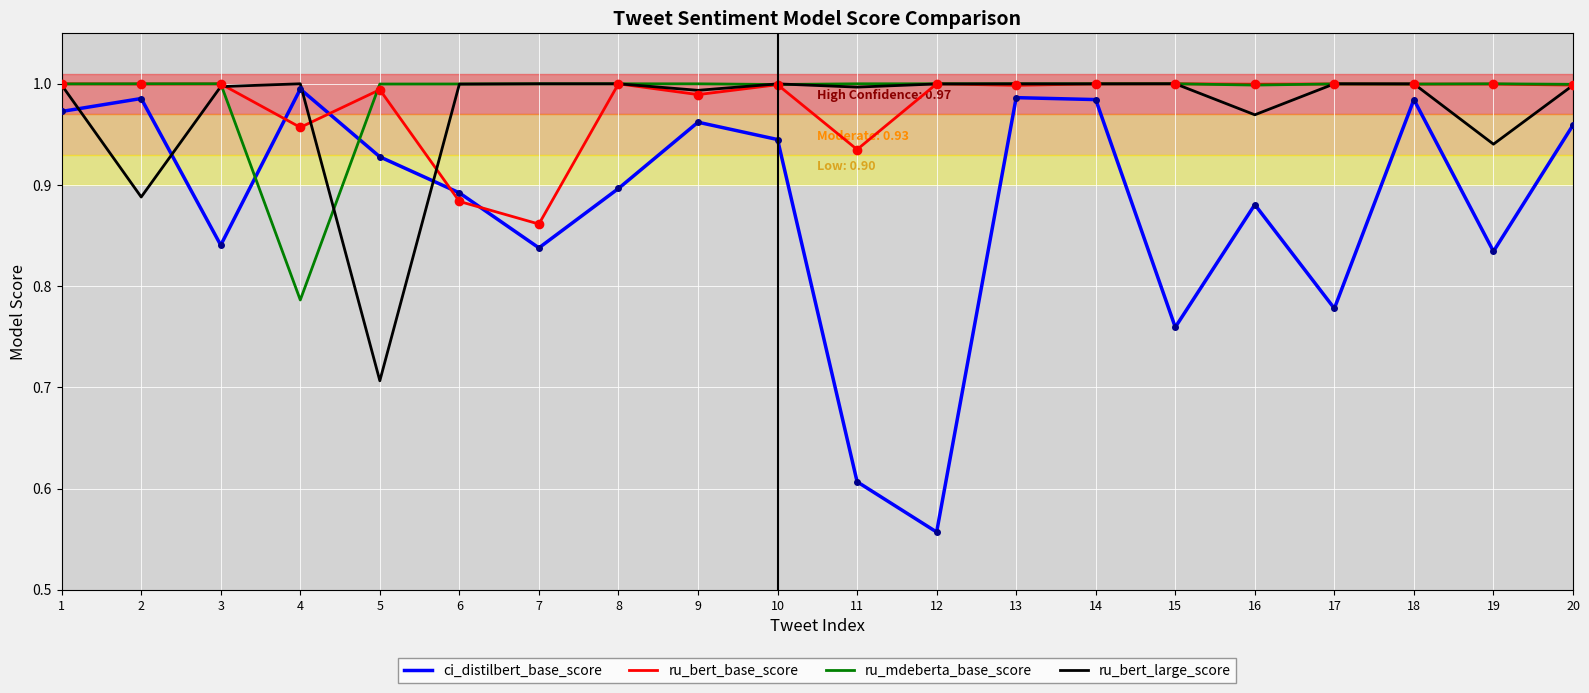

The value of ru_bert_large_score at 9 is 1.0. True or false?

True